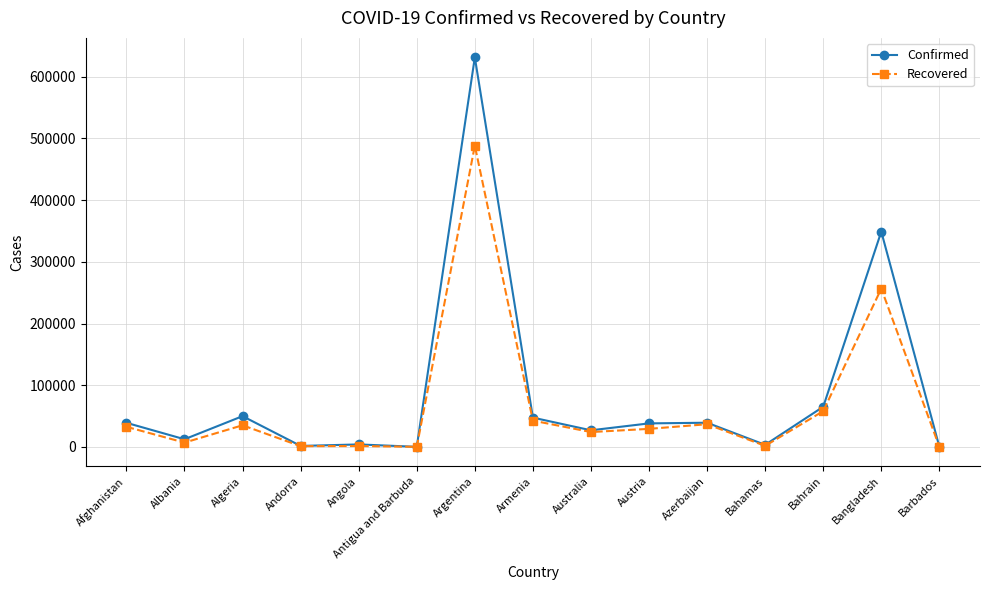

What is the label of the 13th point from the left?

Bahrain